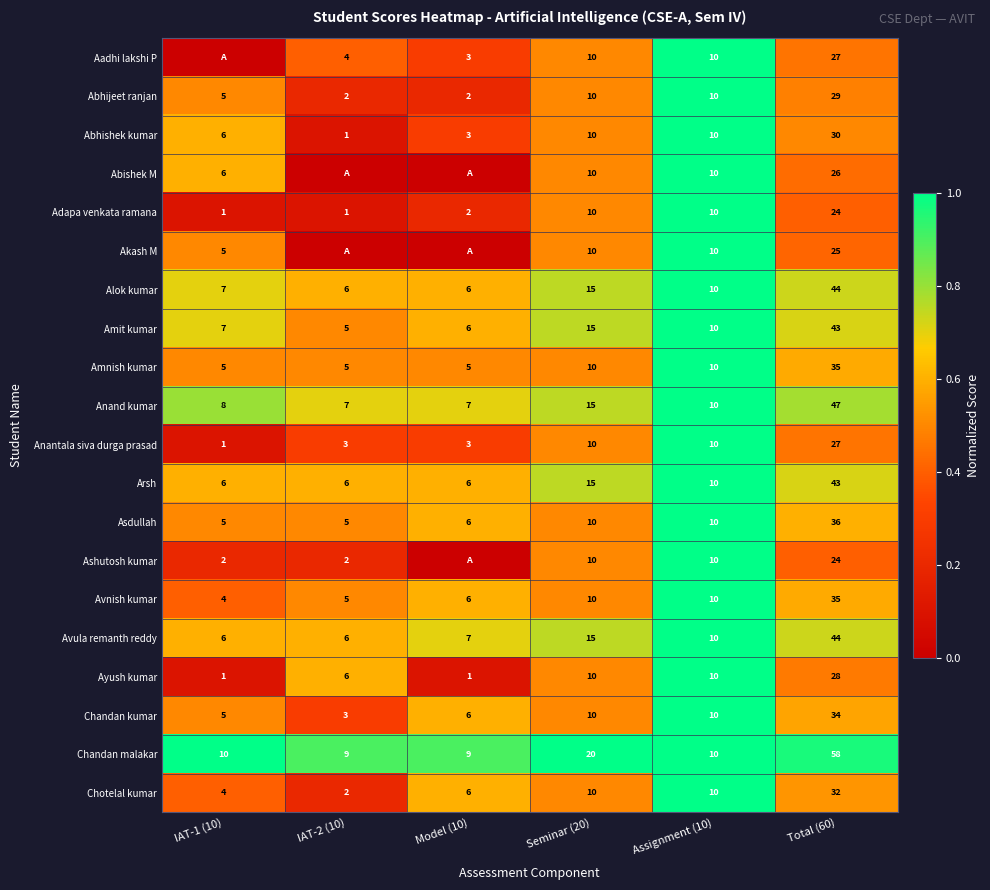

At which label does Anantala siva durga prasad reach its peak?

Total (60)